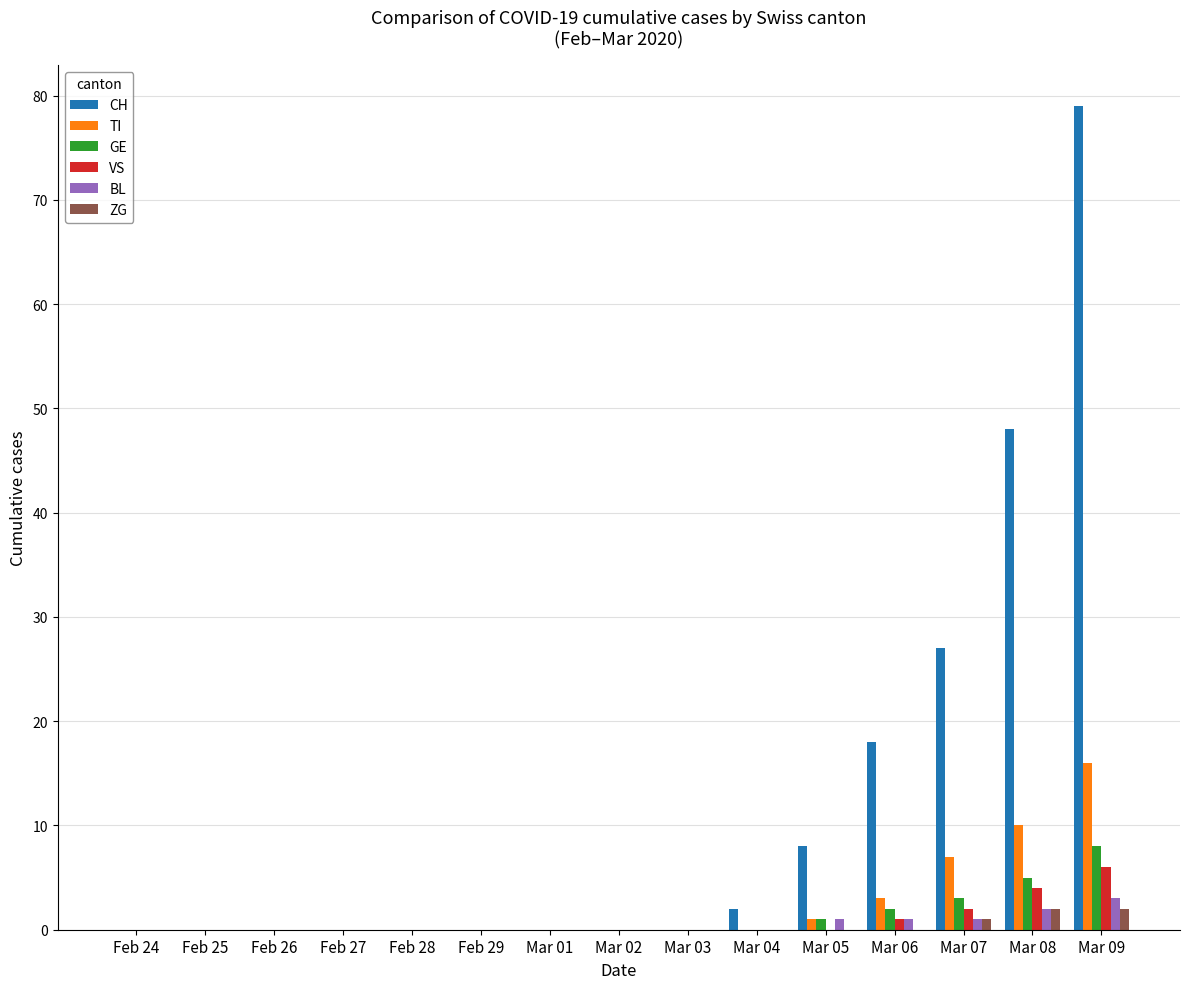

The value of BL at Mar 05 is 1. True or false?

True